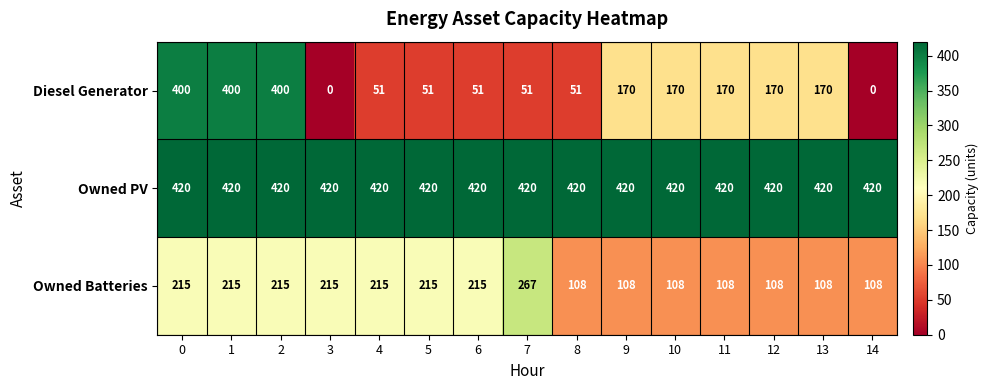

Between 5 and 9, which series saw the biggest shift?

Diesel Generator